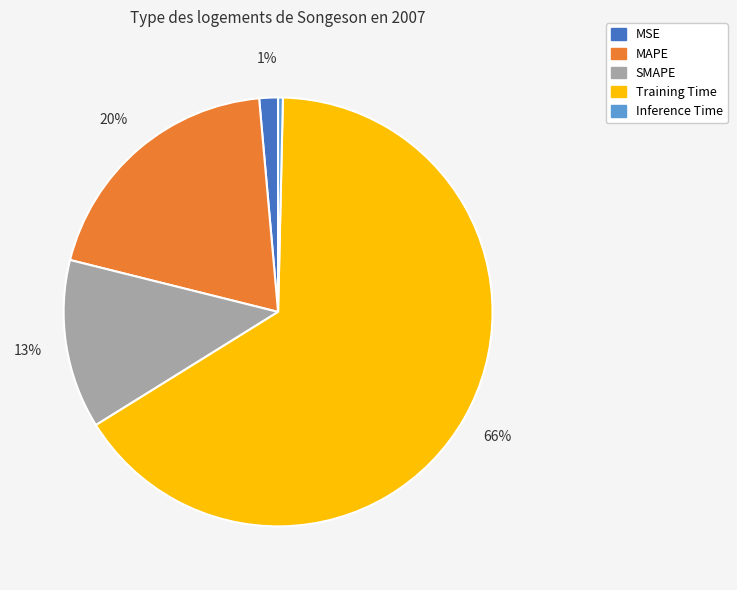

Rank the categories by value from highest to lowest.

Training Time, MAPE, SMAPE, MSE, Inference Time